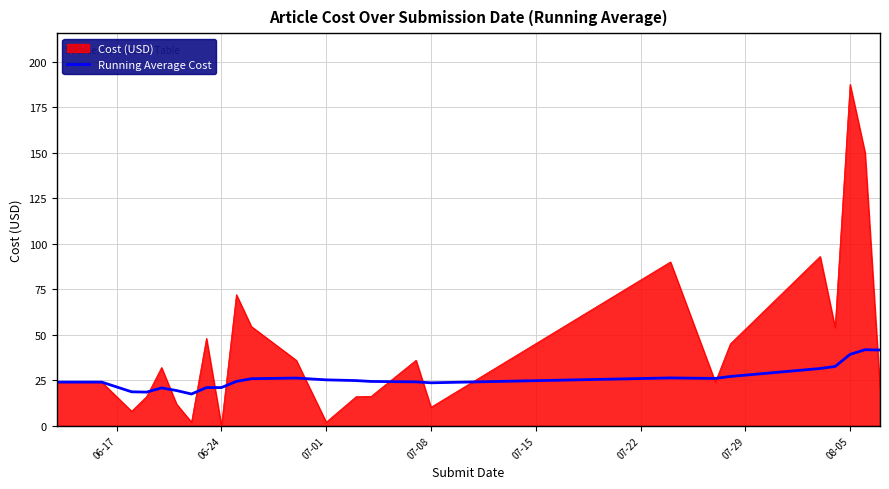

List the series in order of their peak value, lowest first.

Running Average Cost, Cost (USD)